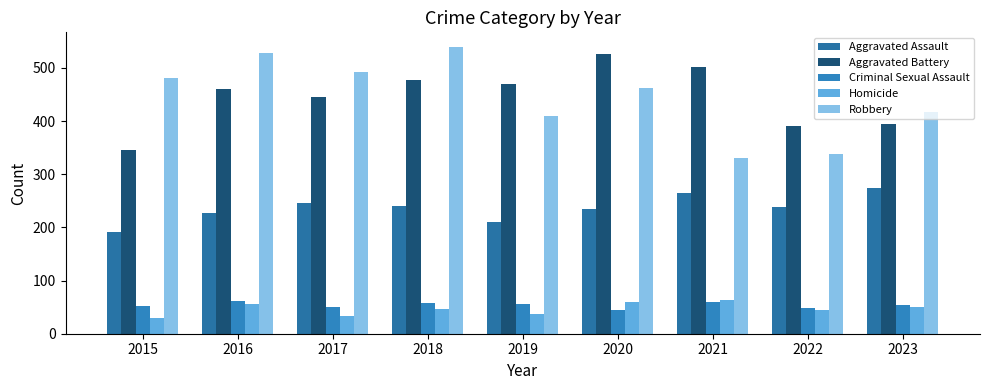

How many bars are there in total?

45